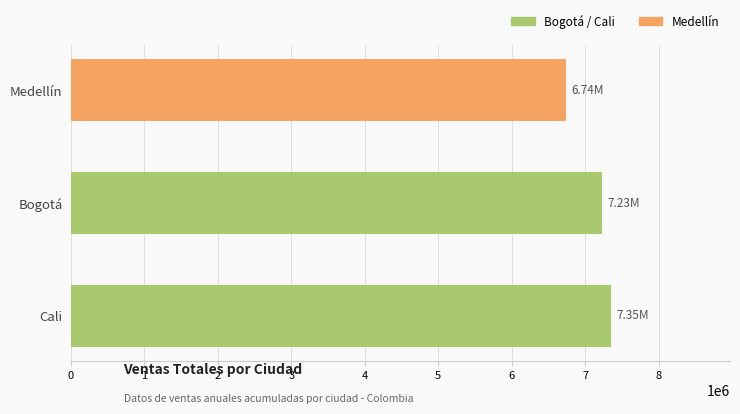

What is the difference between the maximum and minimum values?

617119